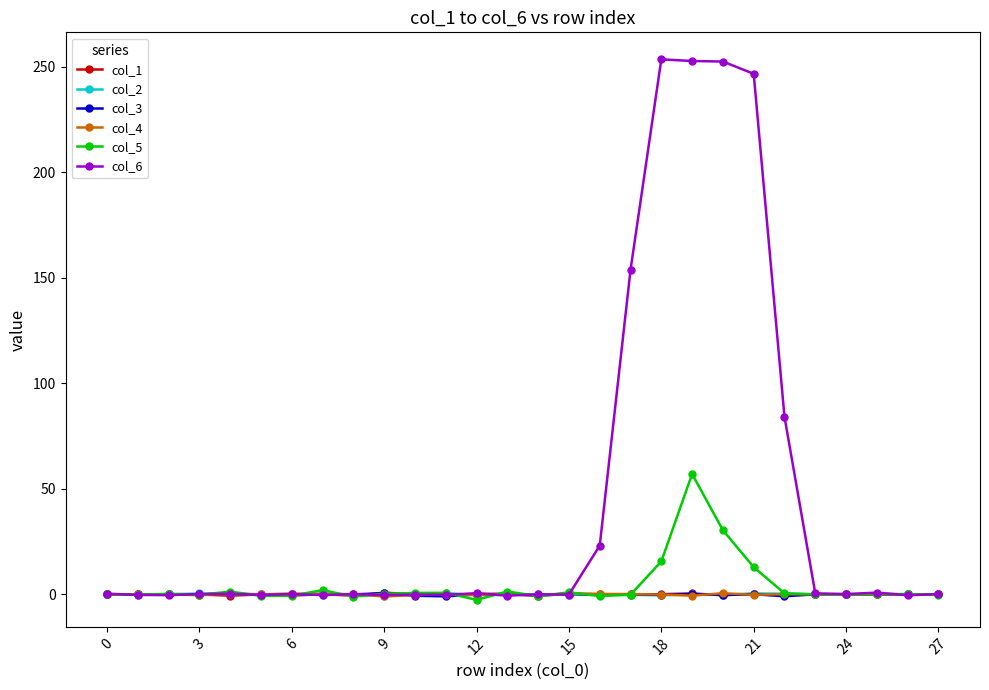

True or false: col_2 has more than 2 points higher than both neighbors.

True